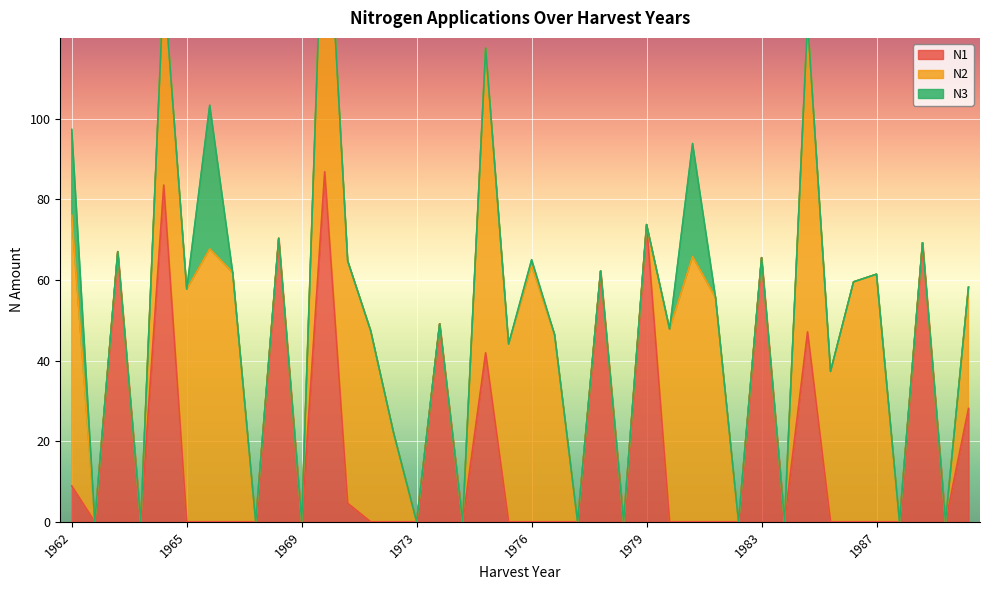

Rank the series at 1978 from highest to lowest value.

N1, N2, N3